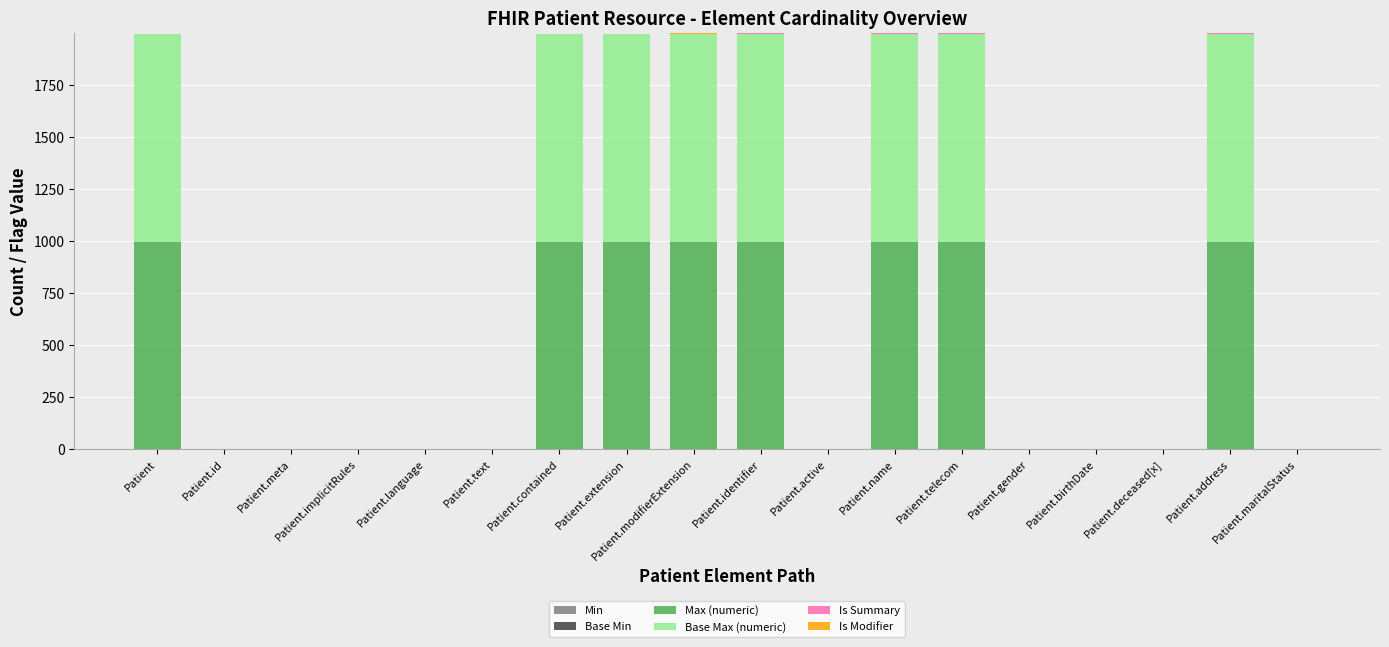

What is the sum of all Max (numeric) values?

8002